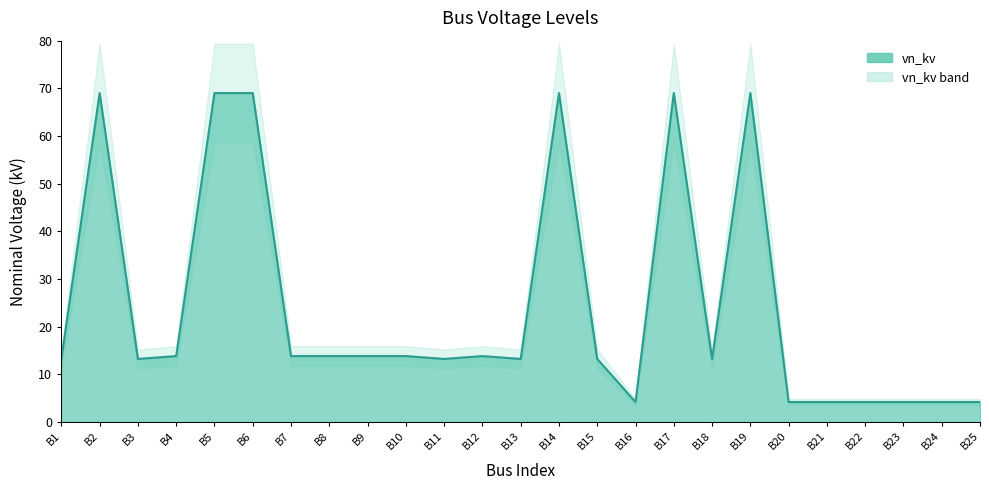

What is the sum of the values at B18 and B2?

82.2